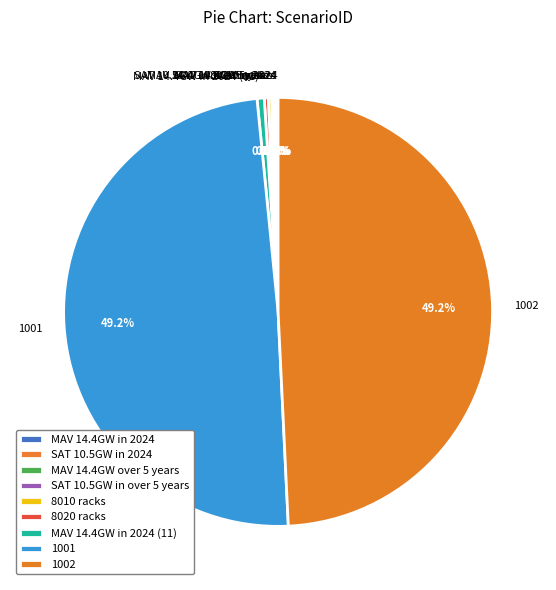

Does 8020 racks account for over 50% of the chart?

No